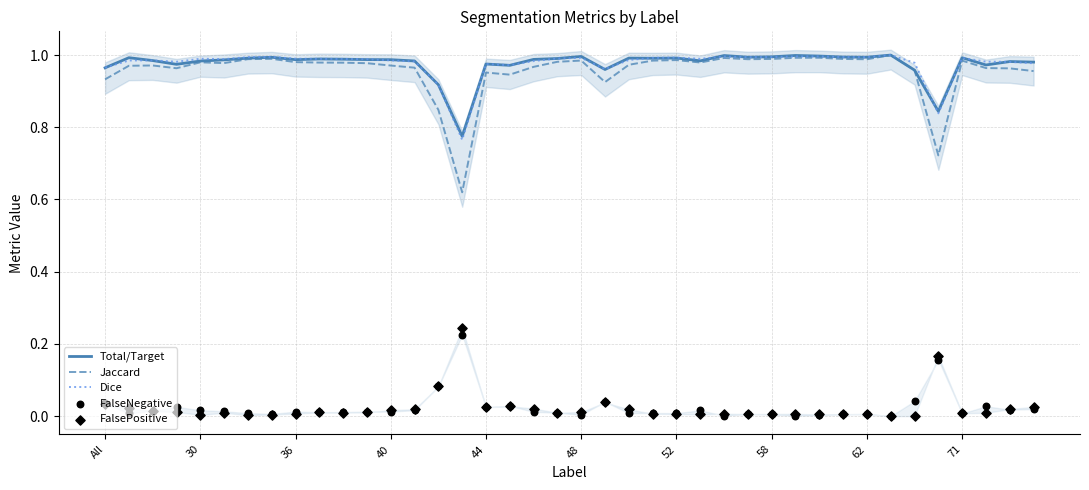

The Total/Target series shows 0.2 at 71. True or false?

False